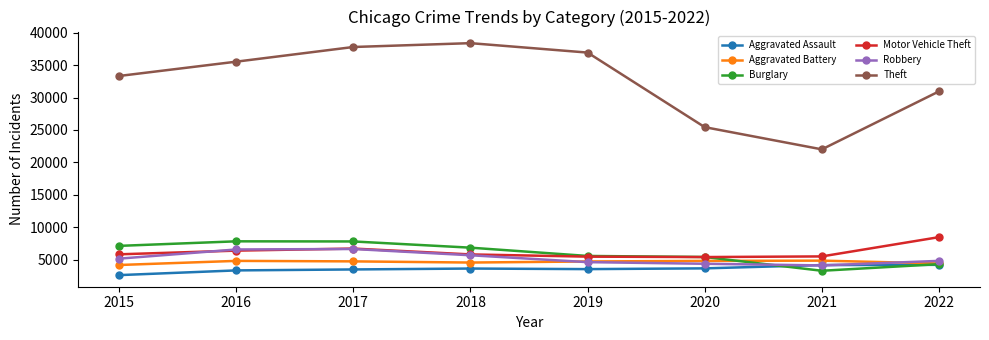

Which series changed the most between 2018 and 2022?

Theft